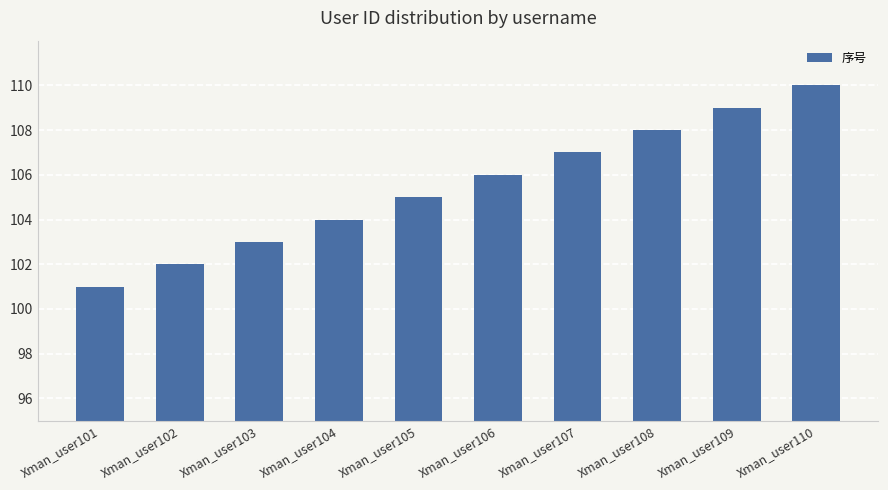

Reading left to right, transcribe all the data shown in this chart.

101	102	103	104	105	106	107	108	109	110